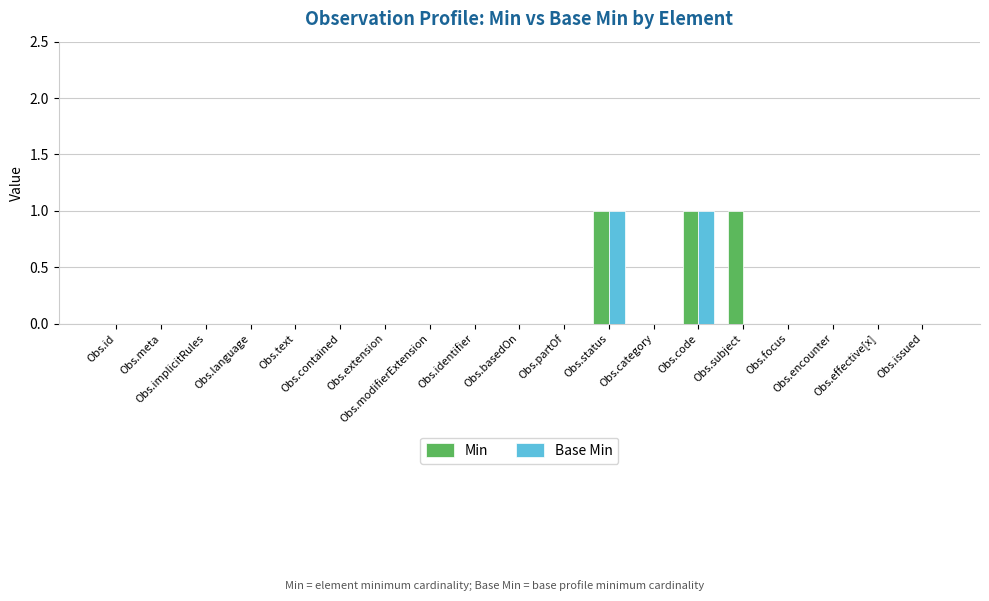

Between Obs.issued and Obs.language, which is larger?

Obs.issued